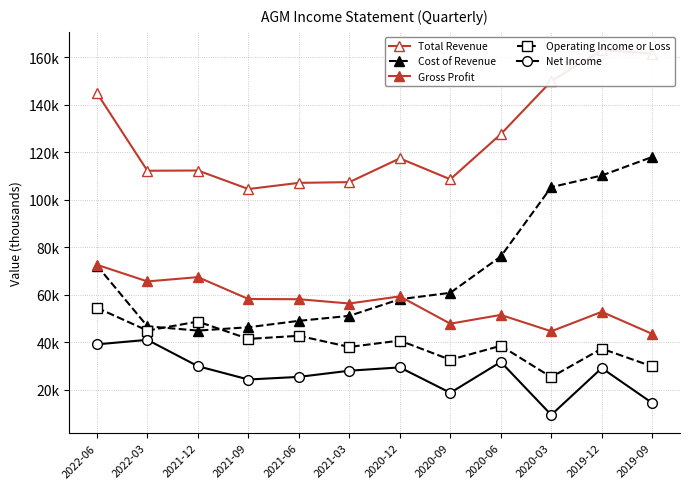

What is the label of the 3rd point from the left?

2021-12